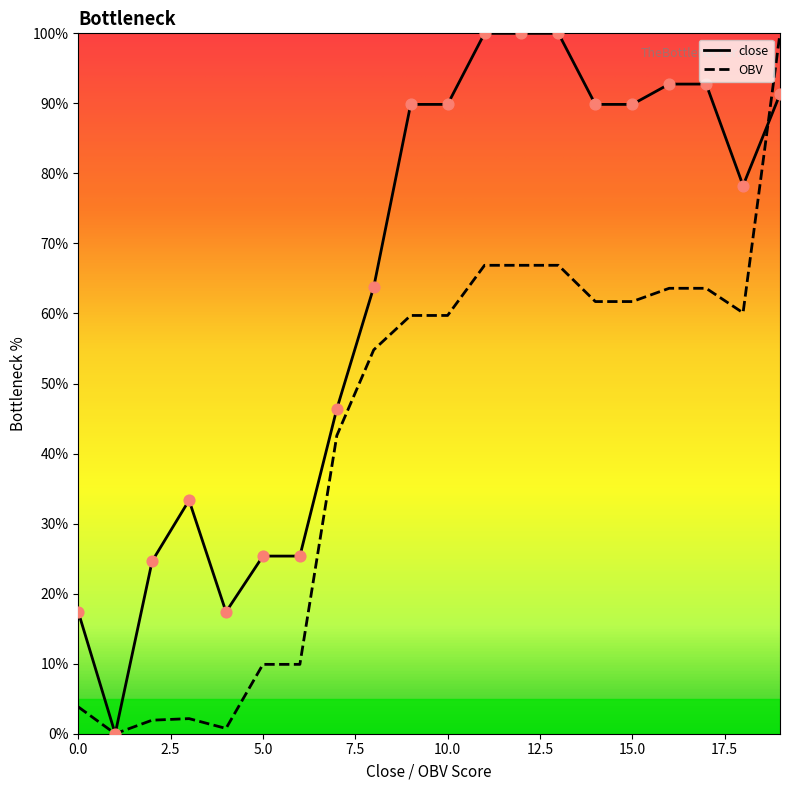

What are all the series names shown in the legend?

close, OBV